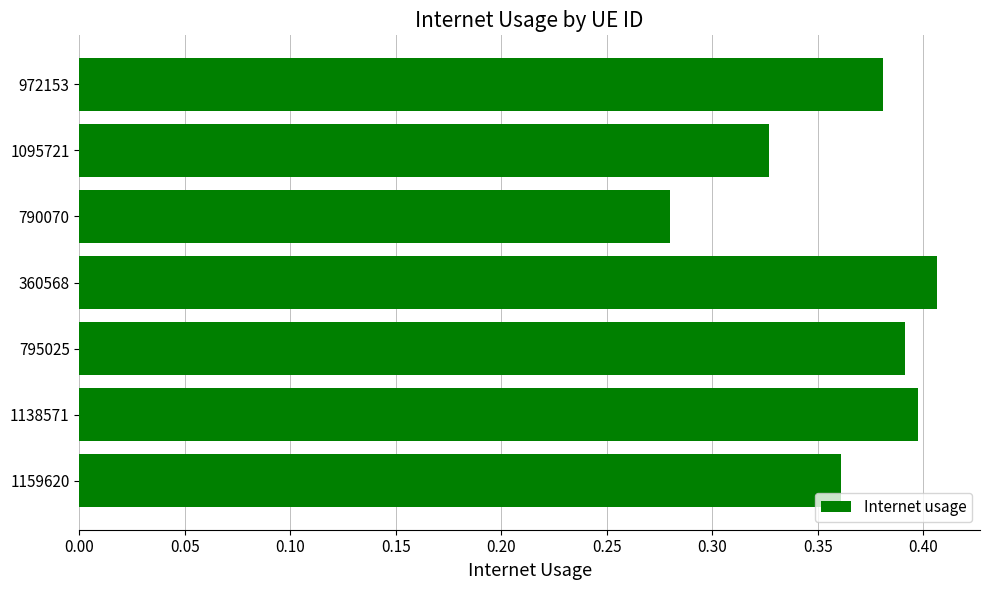

What is the sum of the values at 1095721 and 360568?

0.7